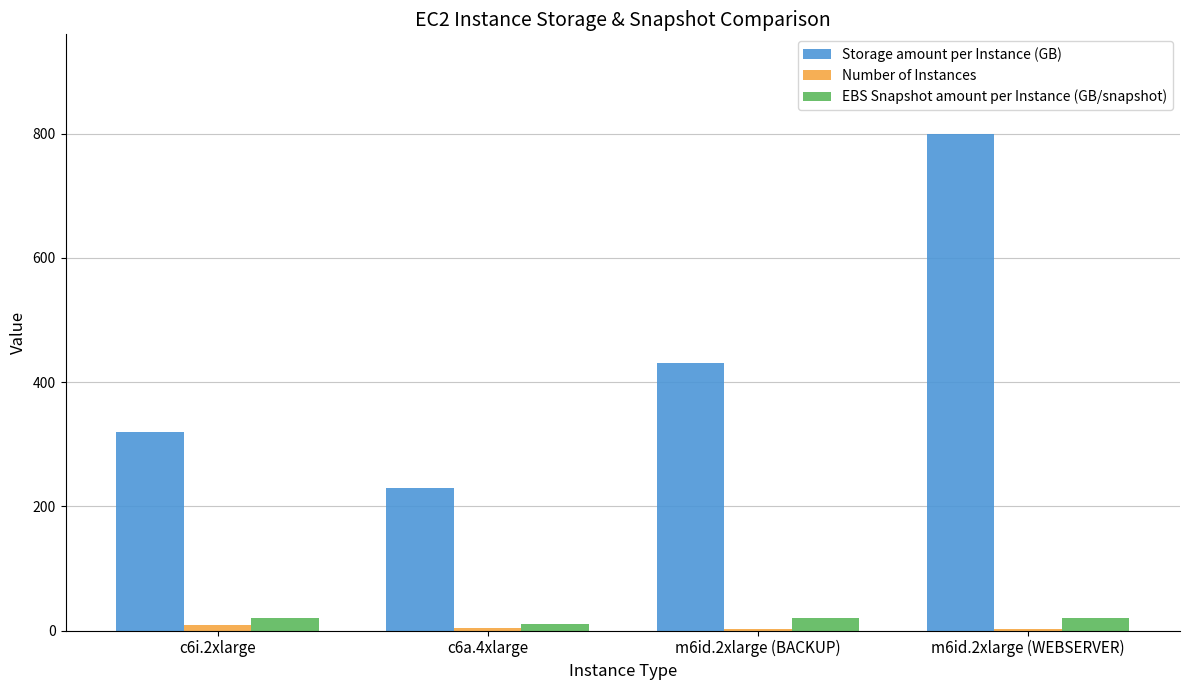

Between c6i.2xlarge and c6a.4xlarge, which series saw the biggest shift?

Storage amount per Instance (GB)